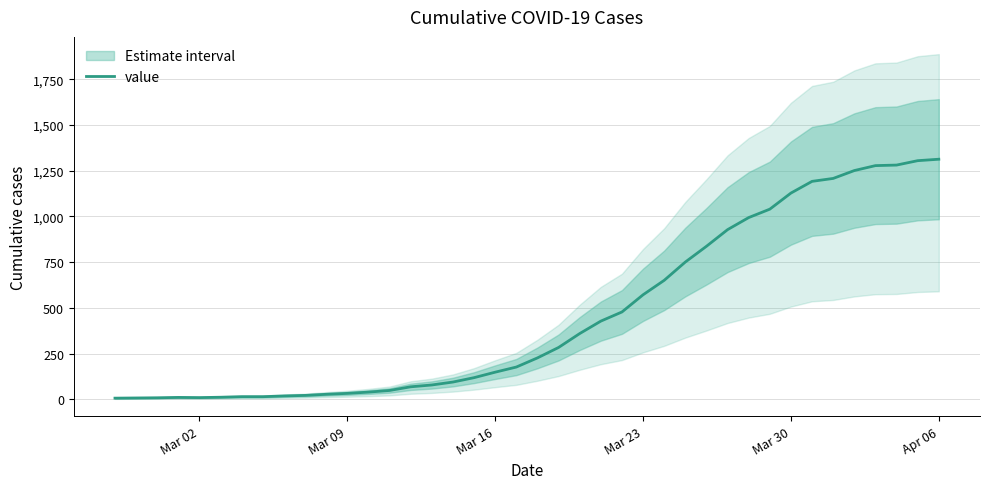

Count the number of values greater than 227.

19